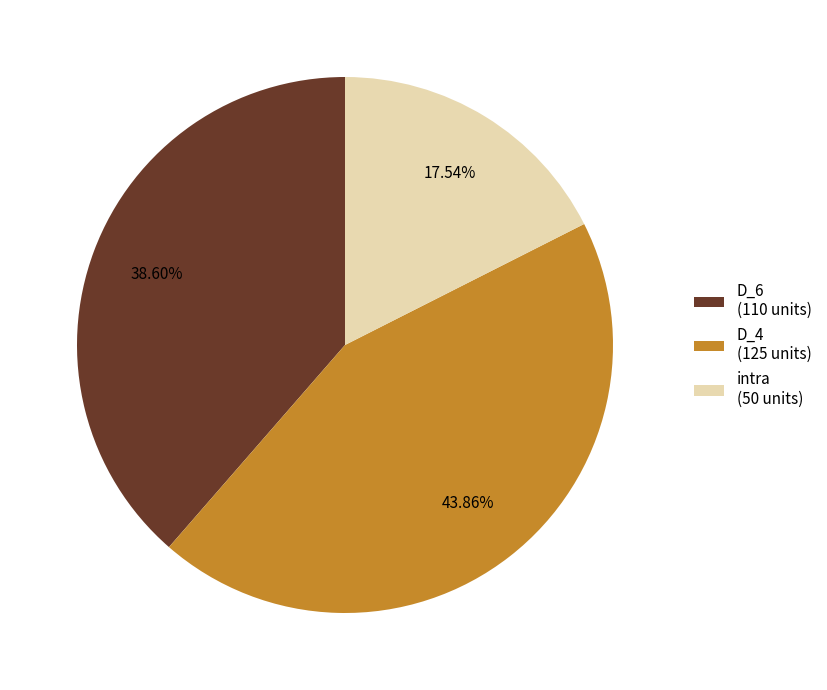

What is the smallest slice in the pie chart?

intra